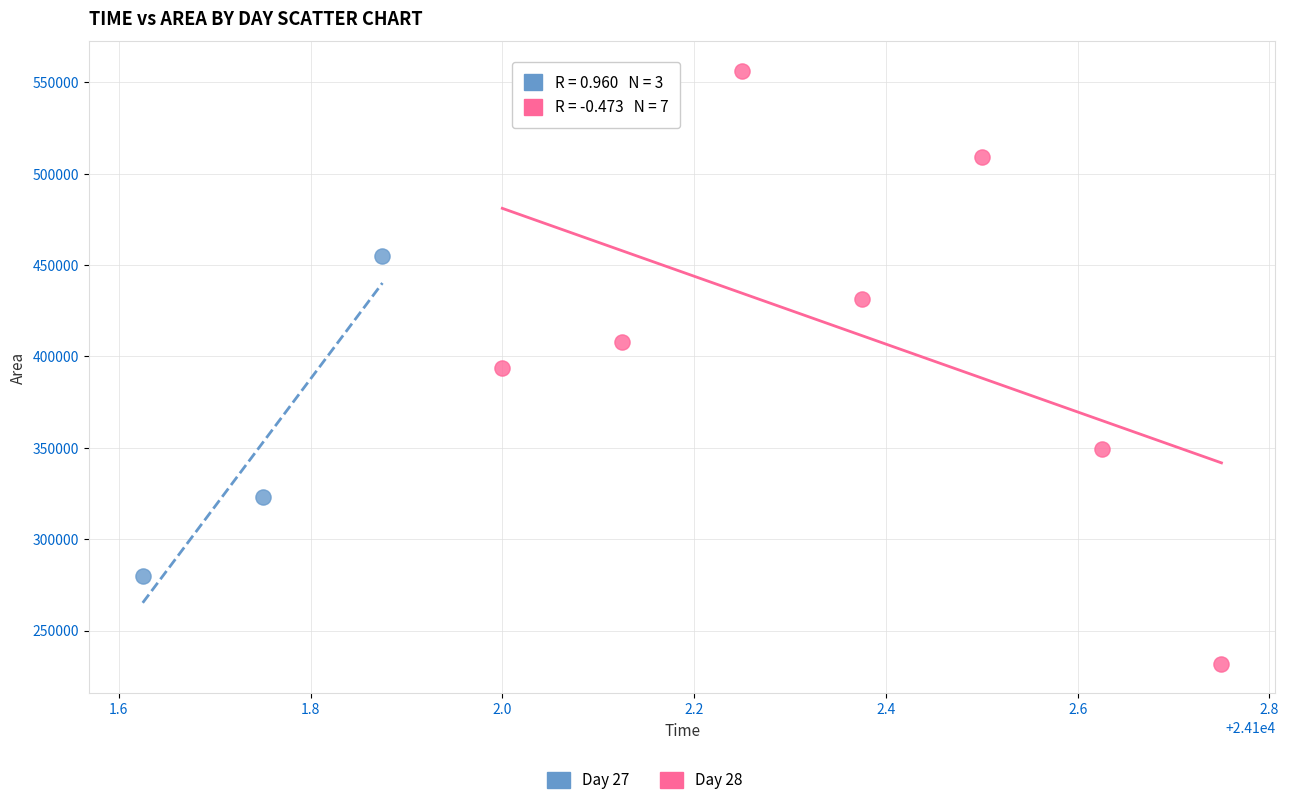

Which series contains the lowest Y value?

Day 28